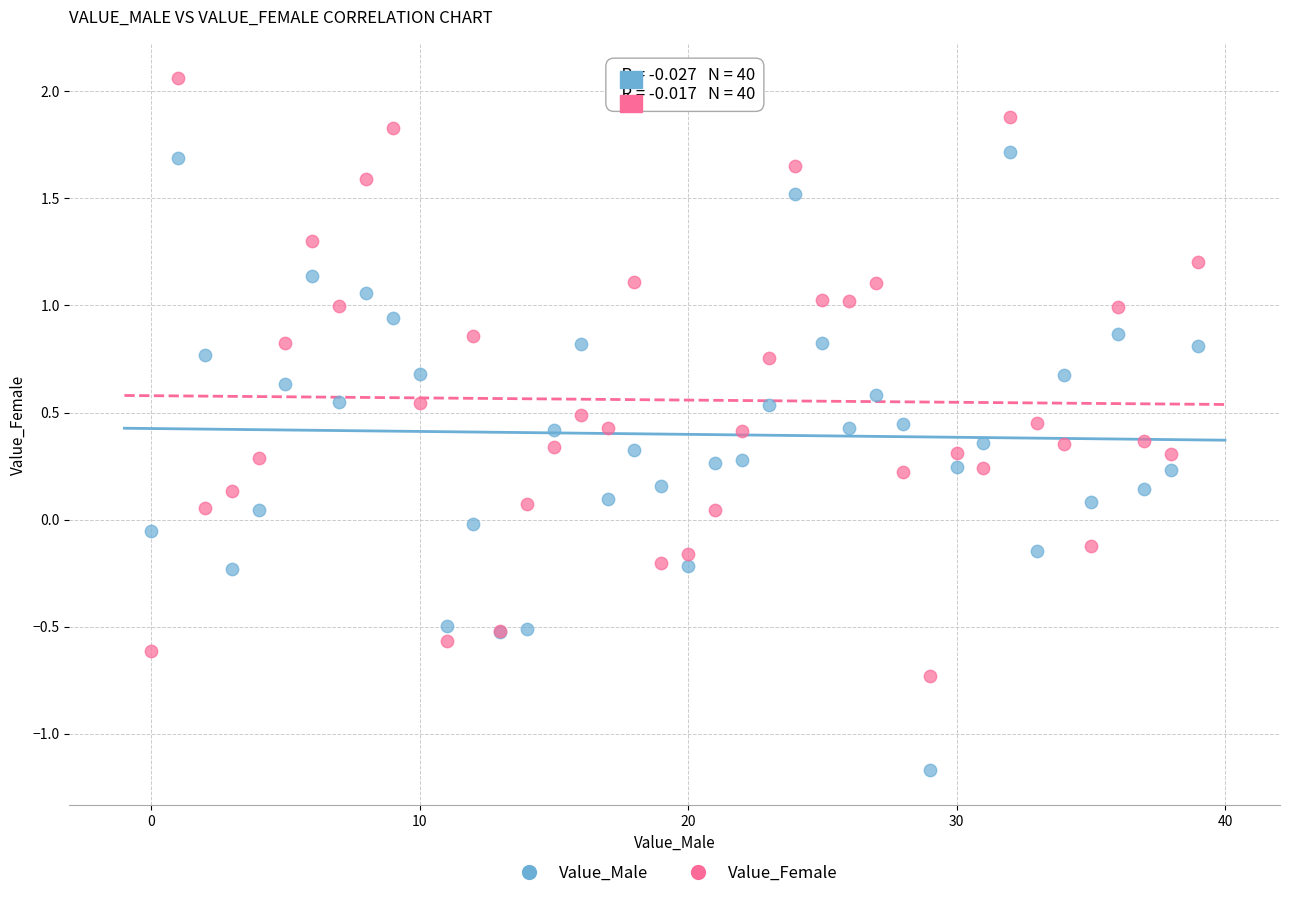

Which series reaches the minimum Y coordinate?

Value_Male